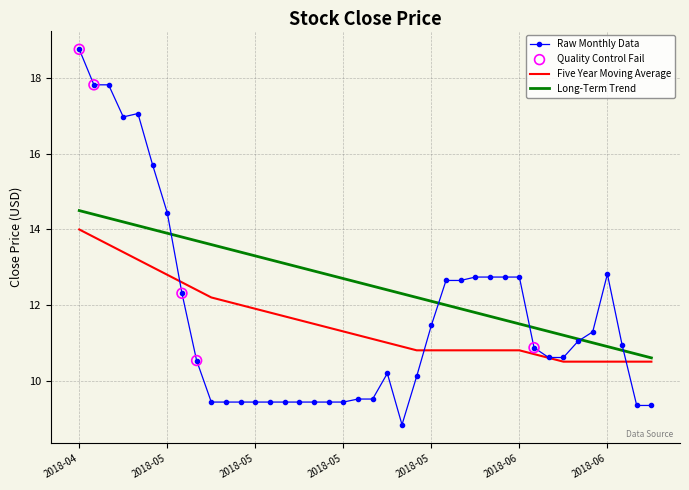

At how many categories does at least one series exceed 16?

5